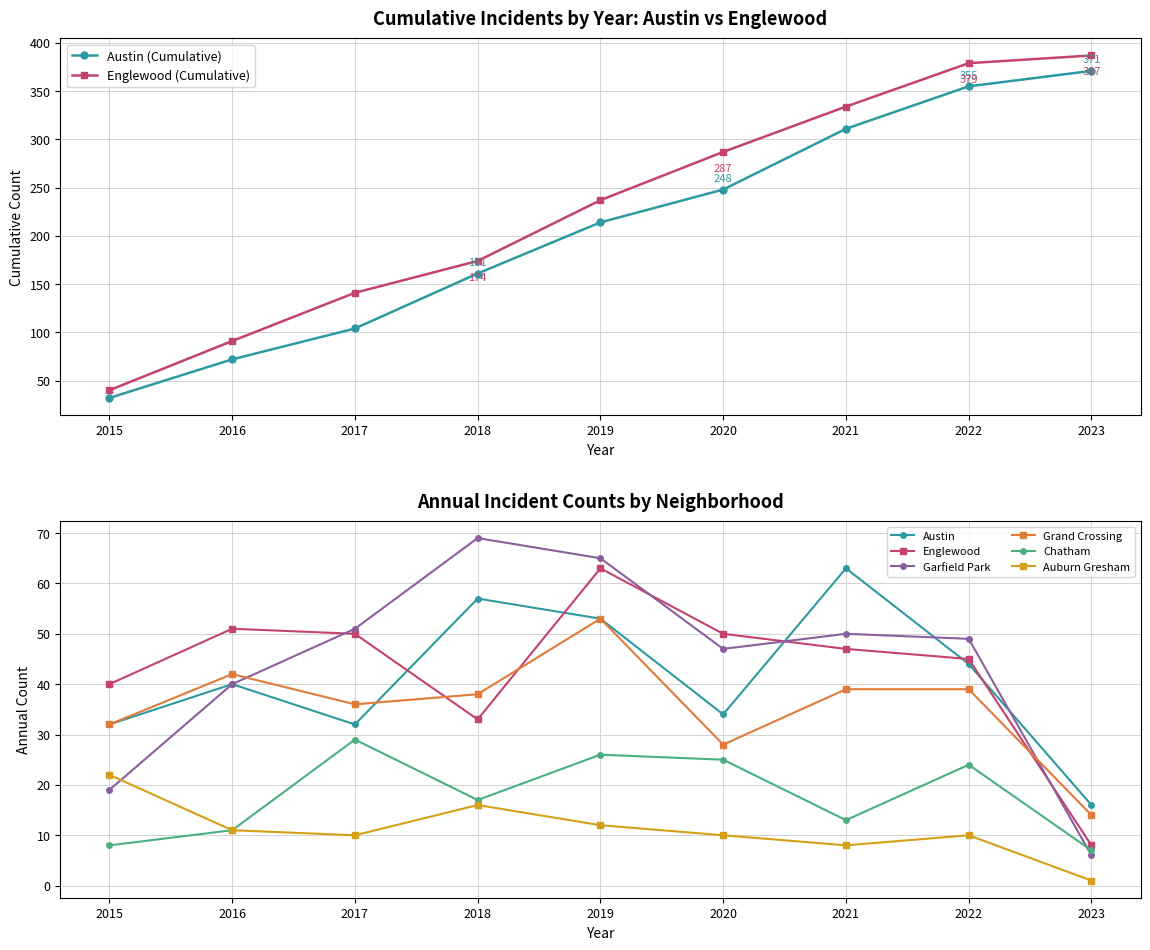

How many lines are shown in the chart?

6